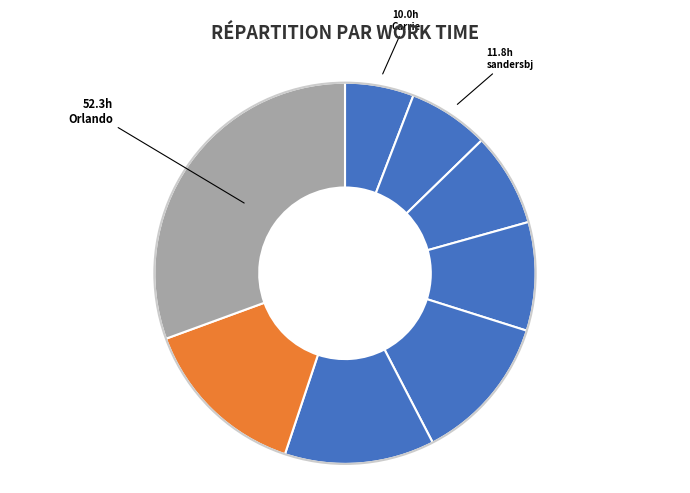

Count the number of slices in the pie.

8